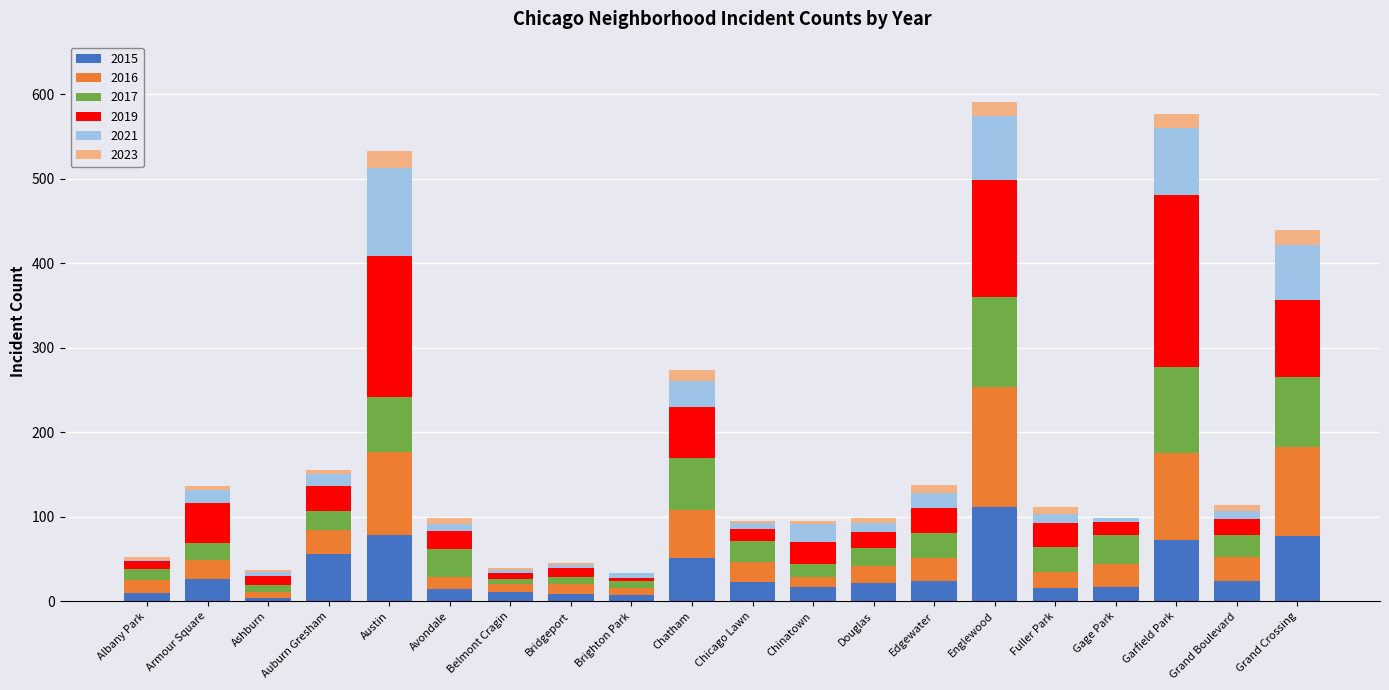

At which label does 2015 reach its peak?

Englewood